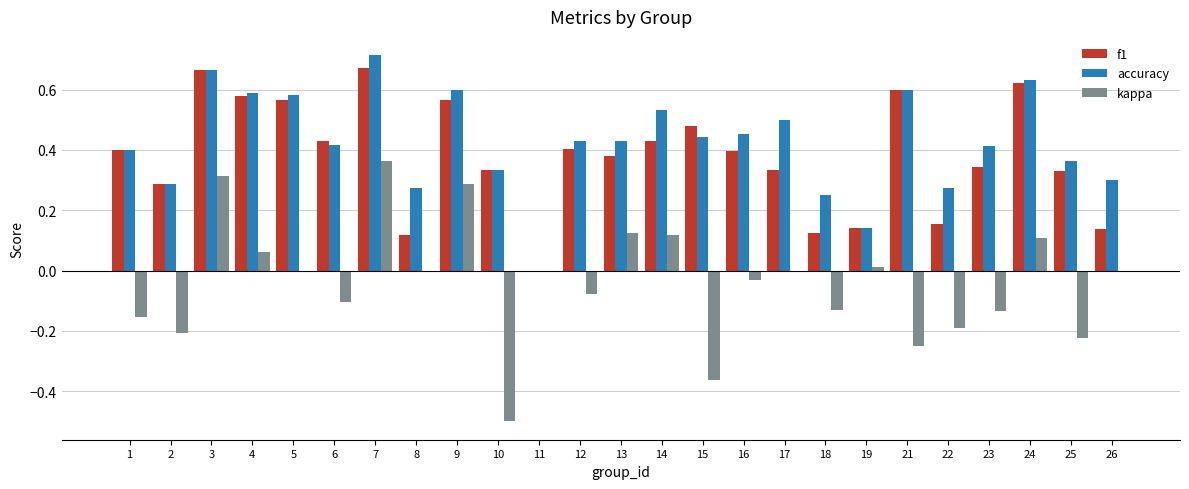

How many groups of bars are there?

25